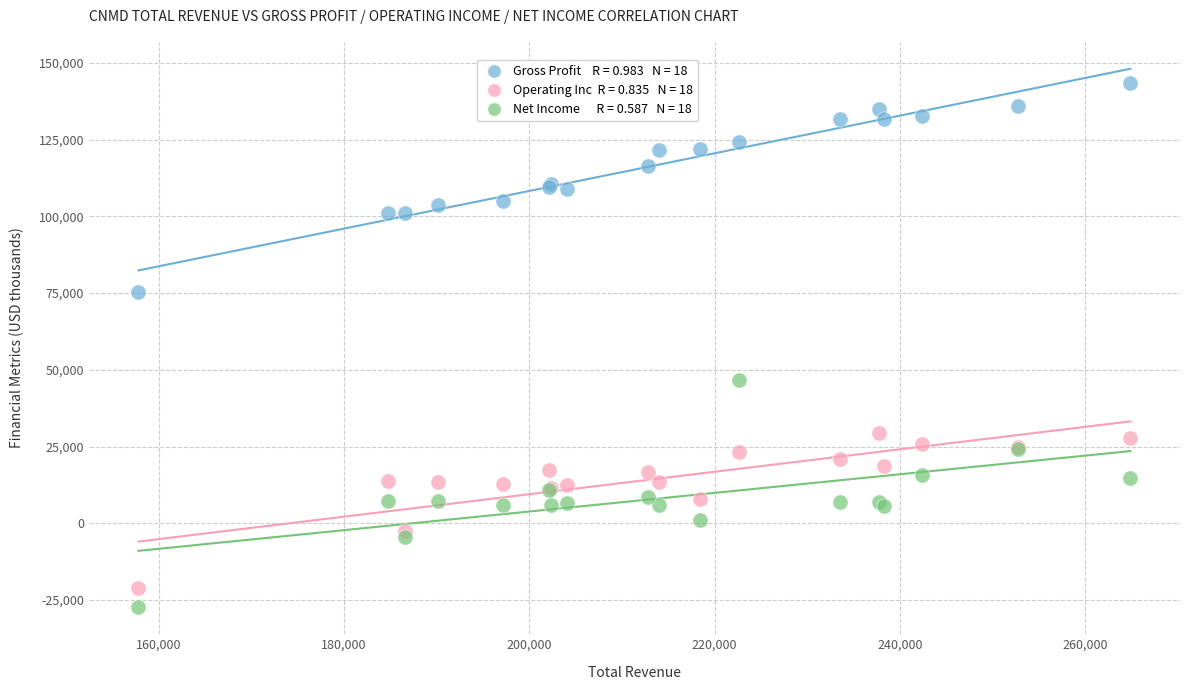

Across all series, what Y value is closest to 58000?

46700